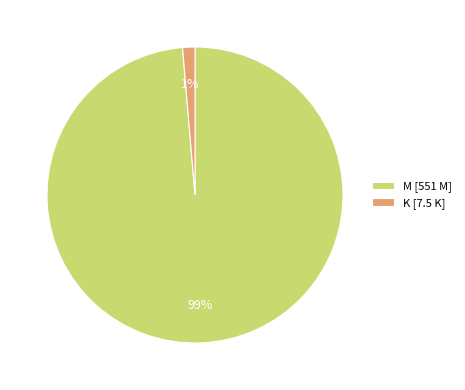

Do K [7.5 K] and M [551 M] together represent more than half of the pie?

Yes